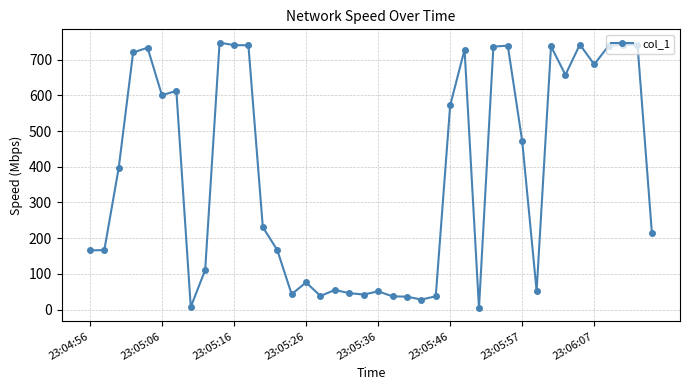

What is the minimum value shown in the chart?

4.0